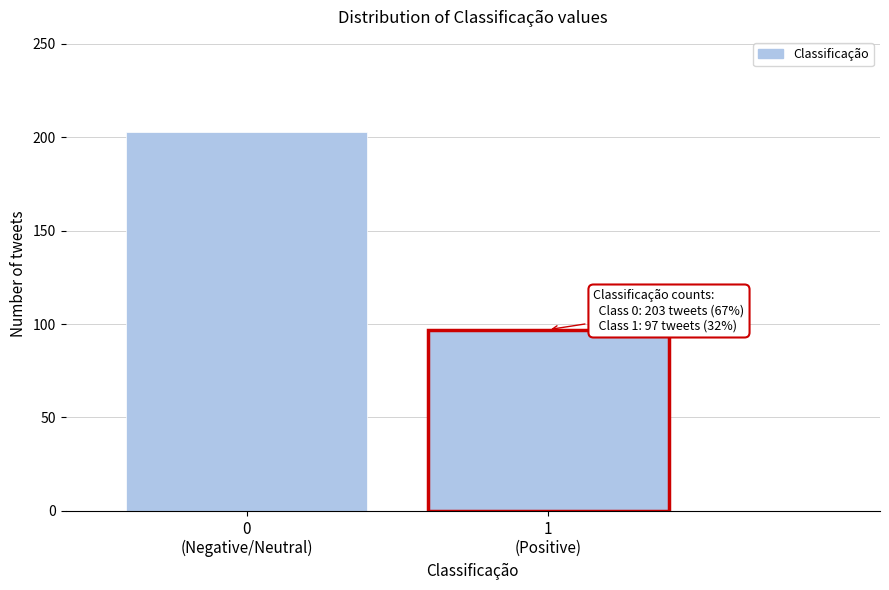

Reading left to right, what are all the values shown in this chart?

203	97